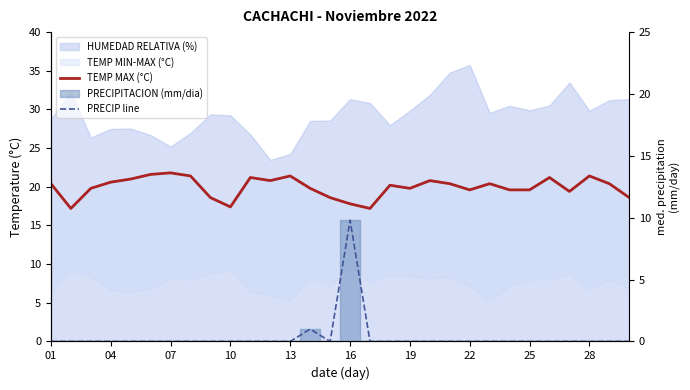

True or false: TEMP MAX (°C) and PRECIP line intersect in this chart.

False